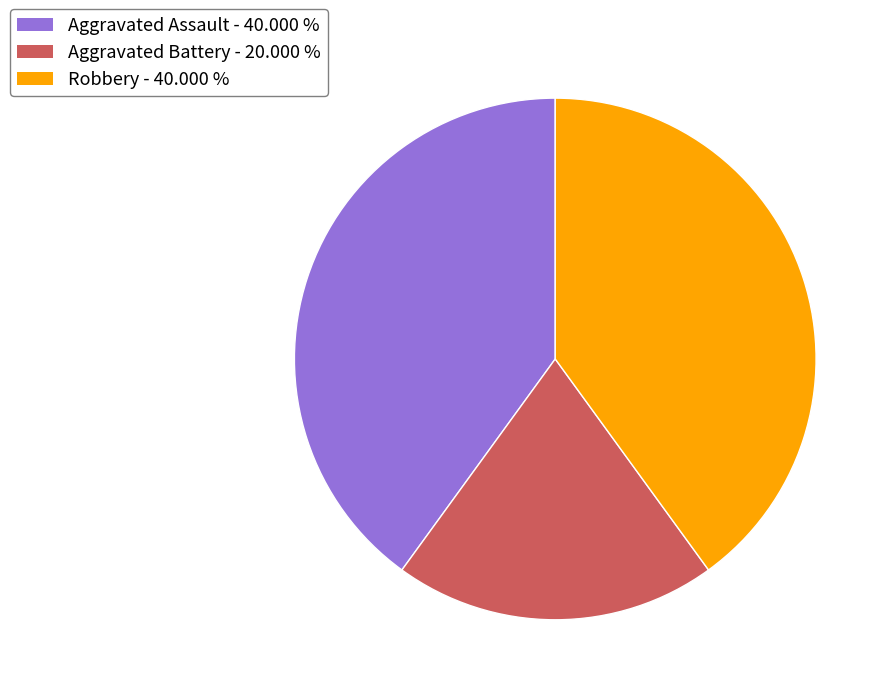

Which category has the smallest portion of the pie?

Aggravated Battery